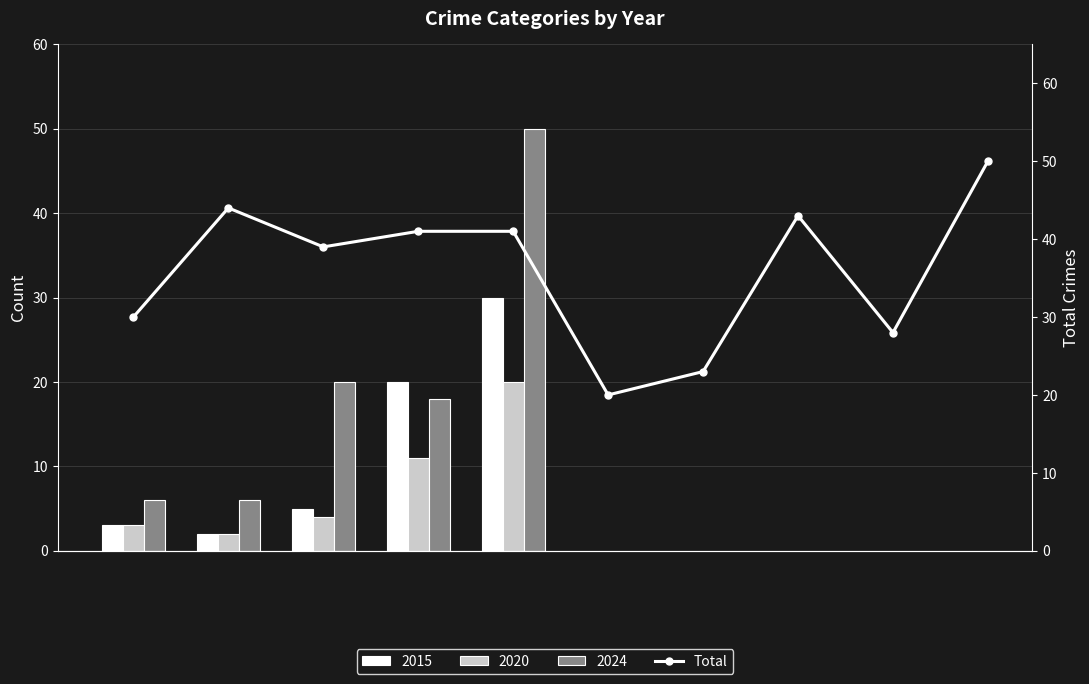

What is the sum of the values at 2 and 8?

67